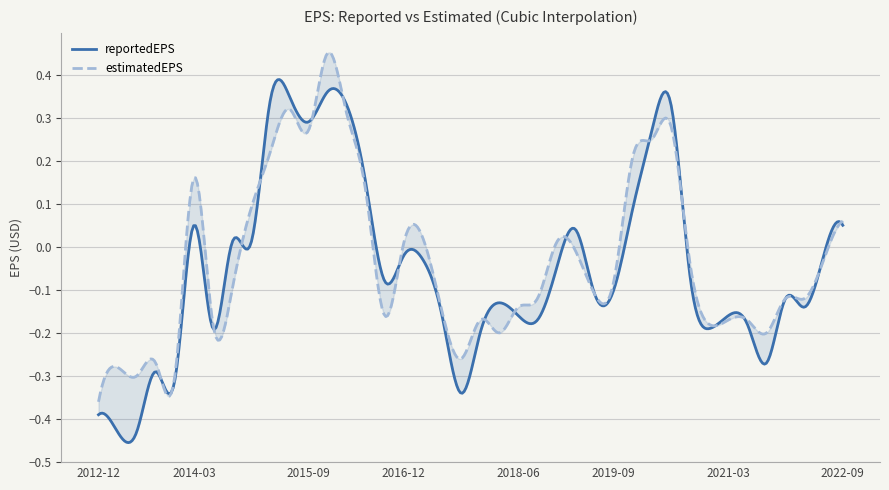

What is the difference between the second highest and minimum values in the estimatedEPS series?

0.7